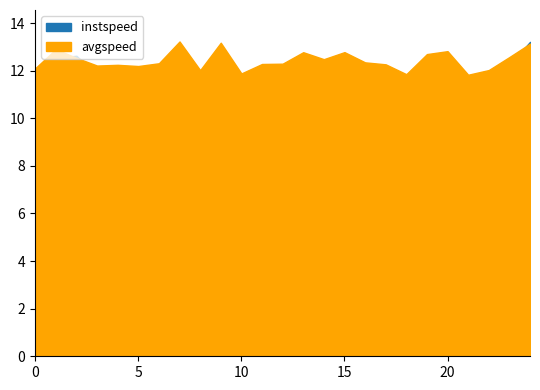

Does the chart have visible grid lines?

No